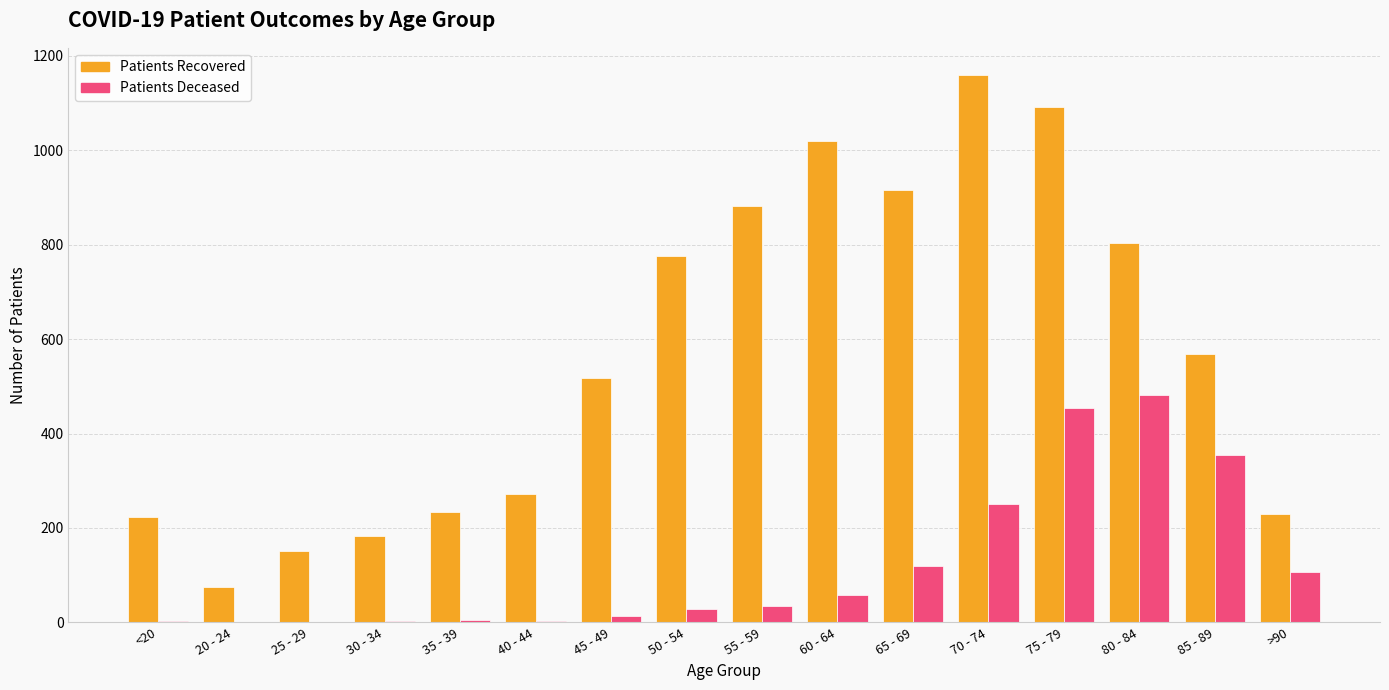

At which category is the sum across all series the highest?

75 - 79